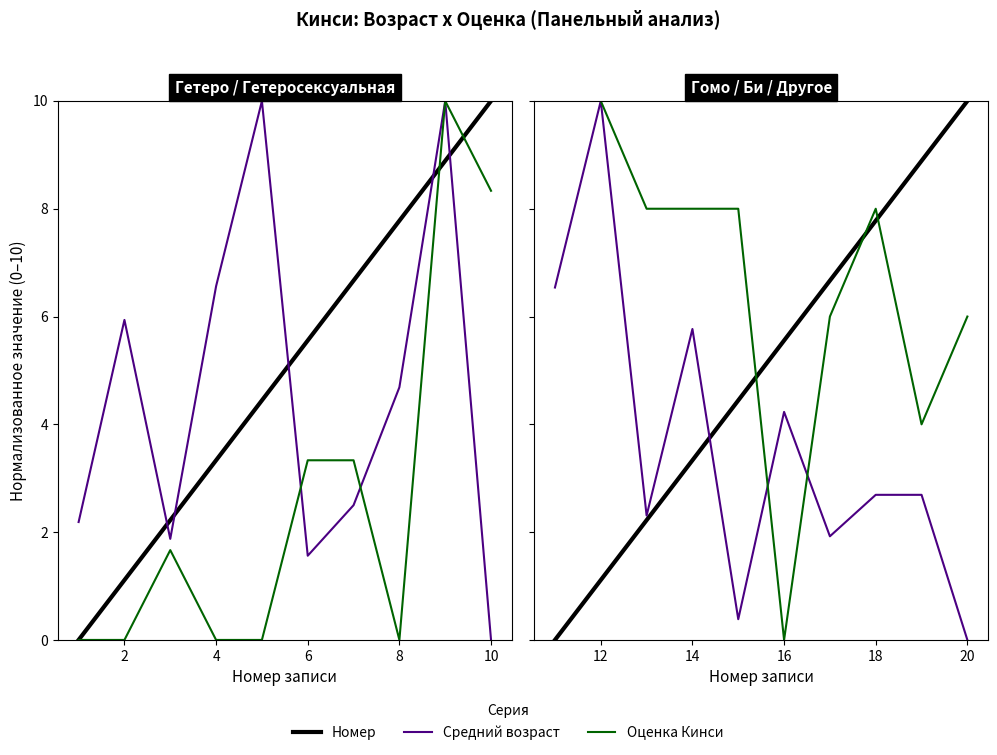

What is the difference between the maximum and minimum values in the Номер series?

10.0